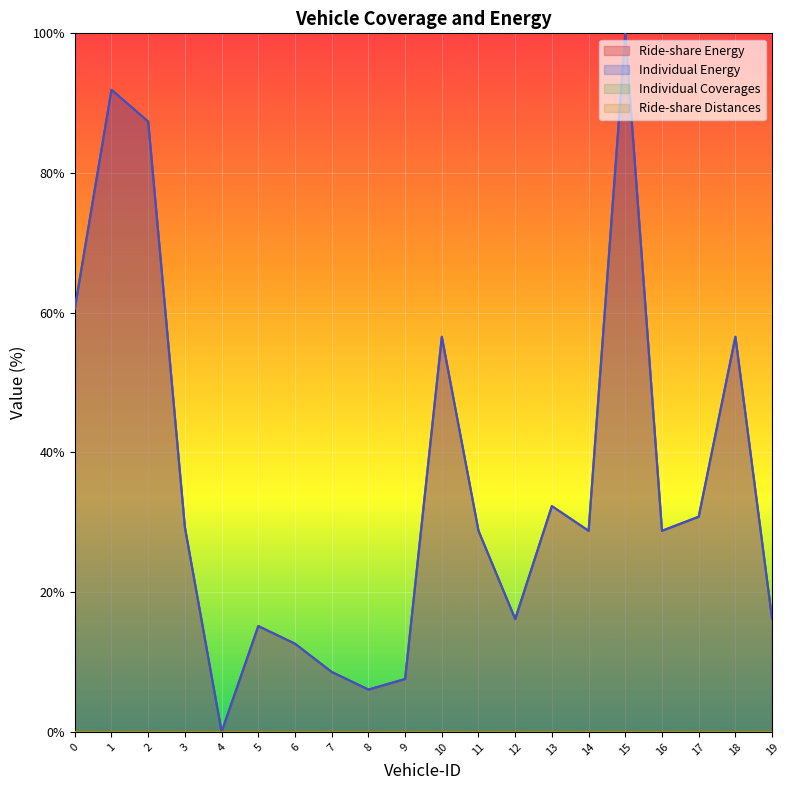

At which category is the sum across all series the highest?

15